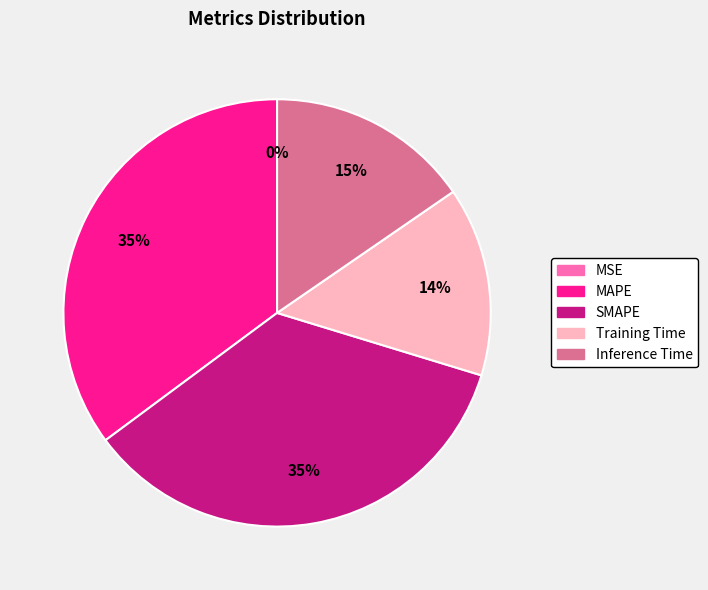

What percentage is the Training Time slice, to the nearest percent?

14%